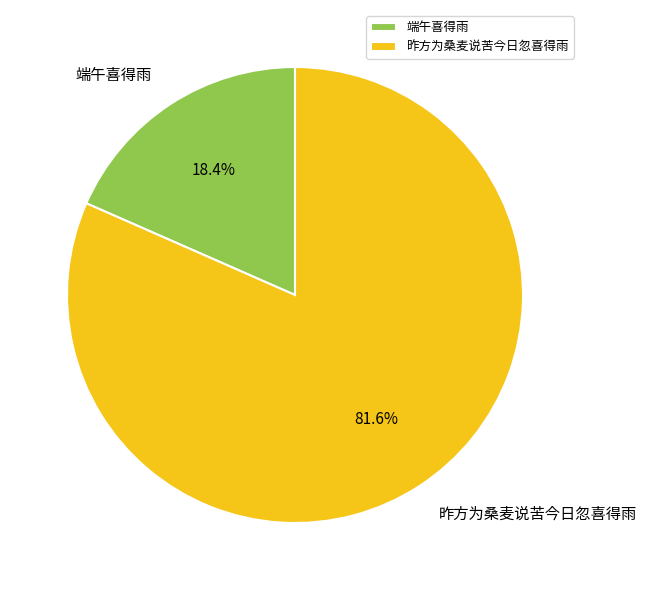

The 昨方为桑麦说苦今日忽喜得雨 slice represents 82% of the pie. True or false?

True